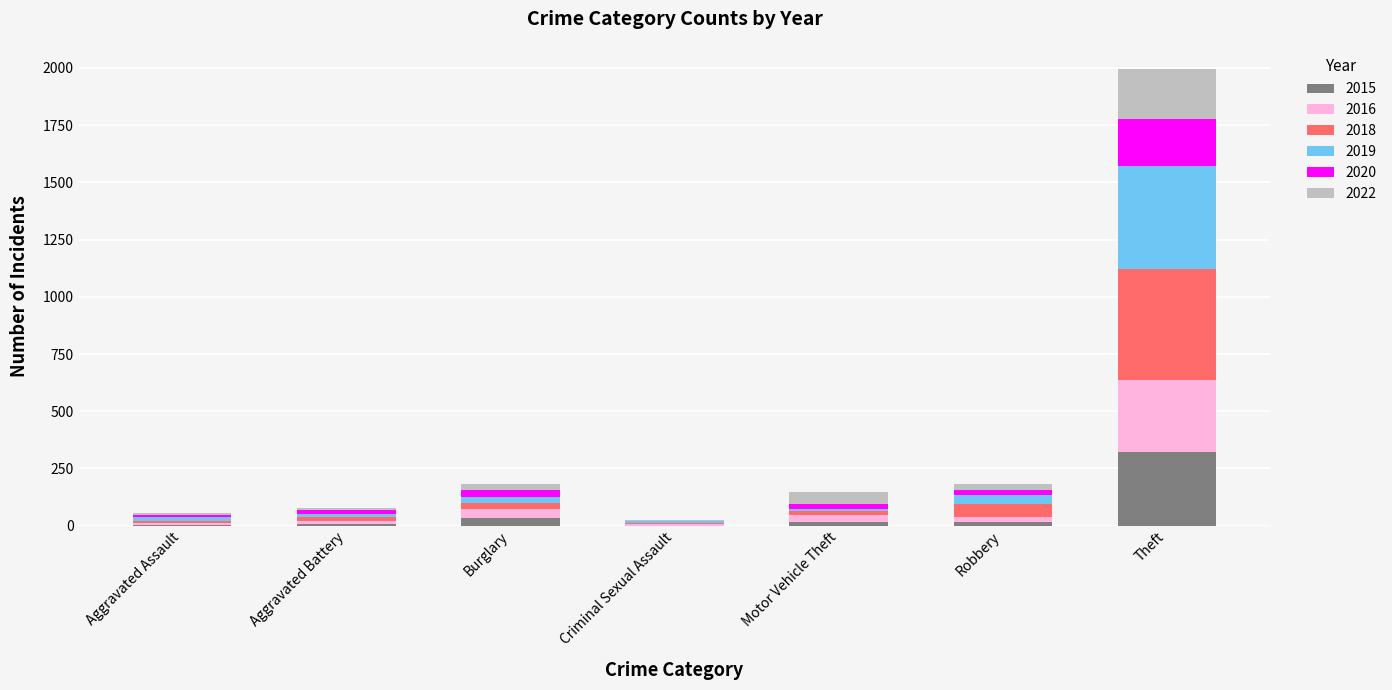

At which label does 2015 reach its peak?

Theft